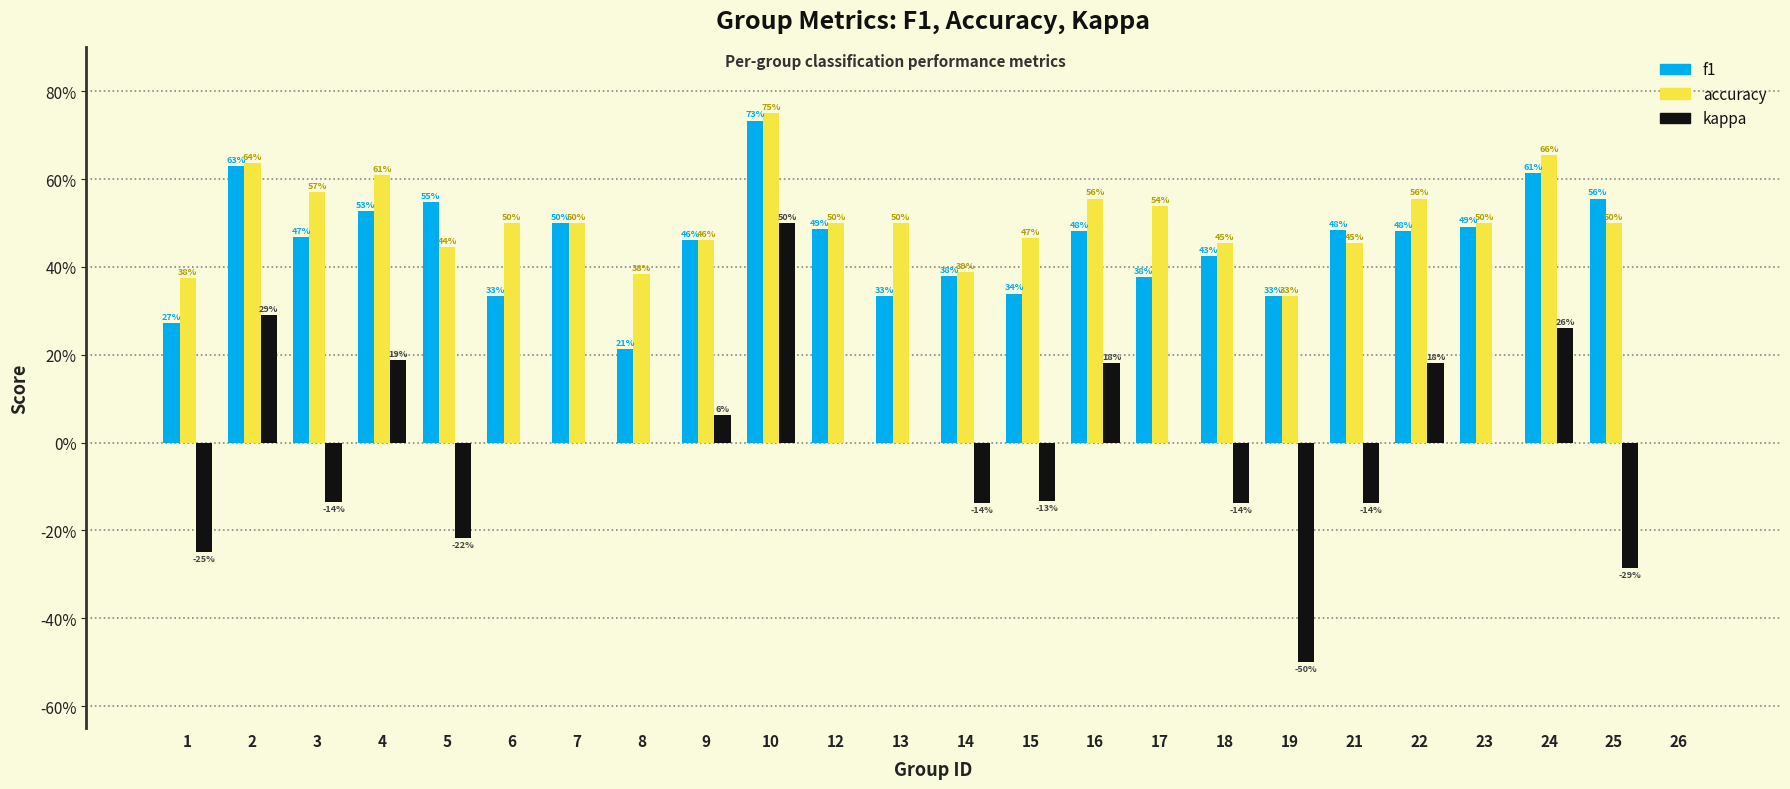

Are the bars grouped side by side (vs. stacked)?

Yes